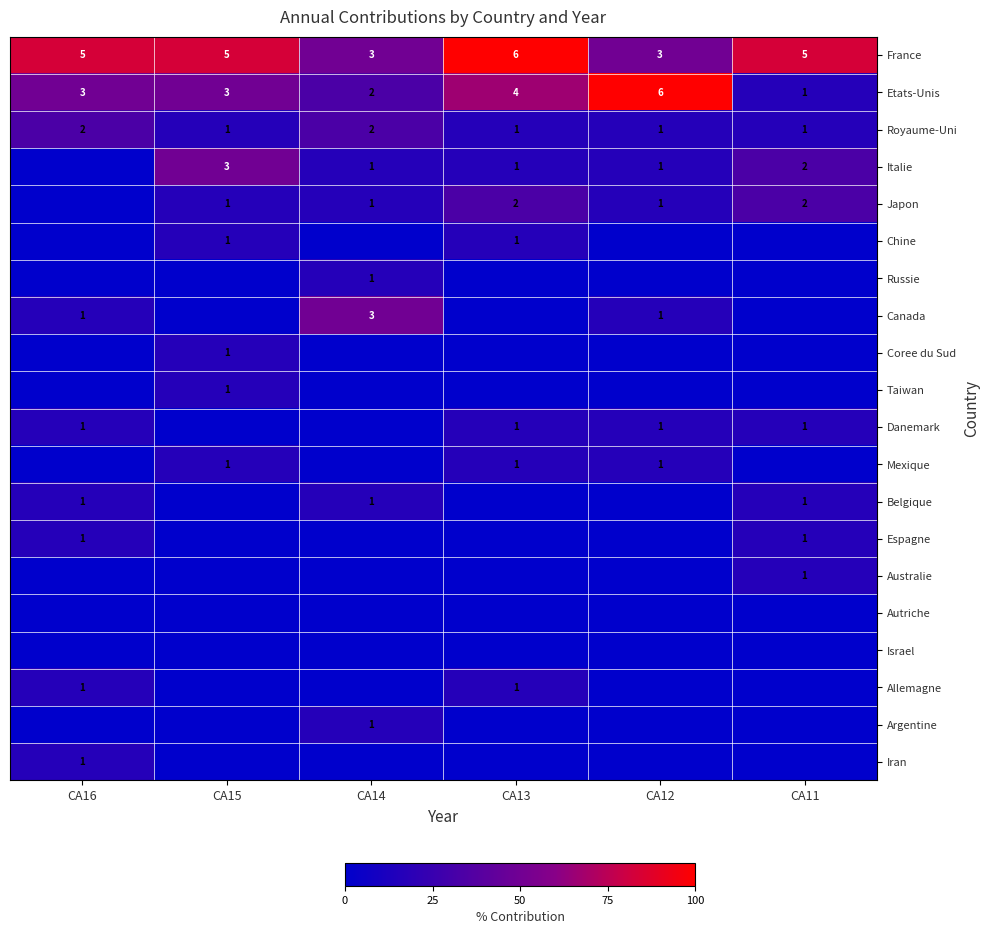

Between CA16 and CA15, which is larger?

CA16